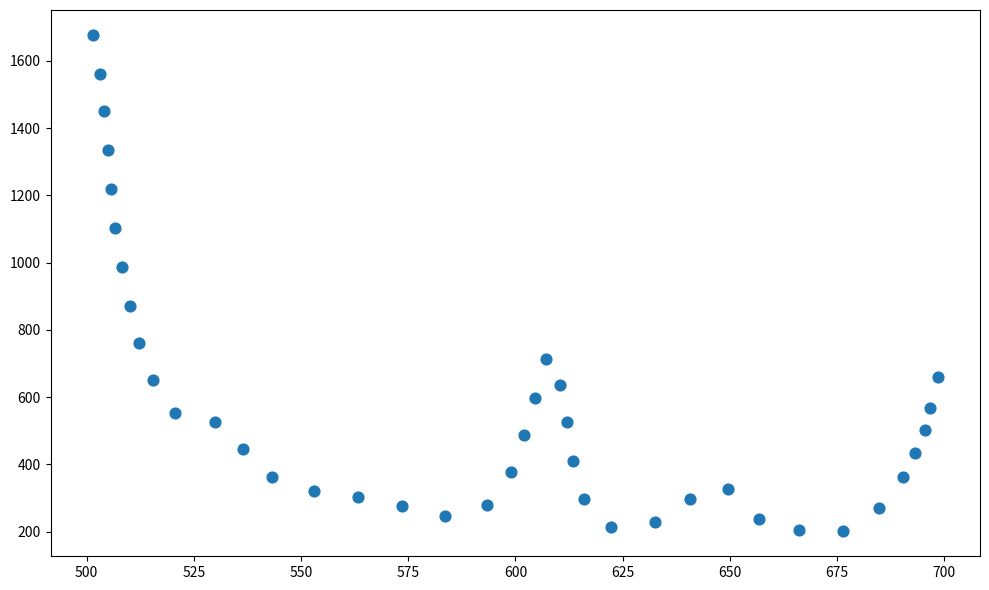

What Y value in the scatter plot is closest to 939?

988.0